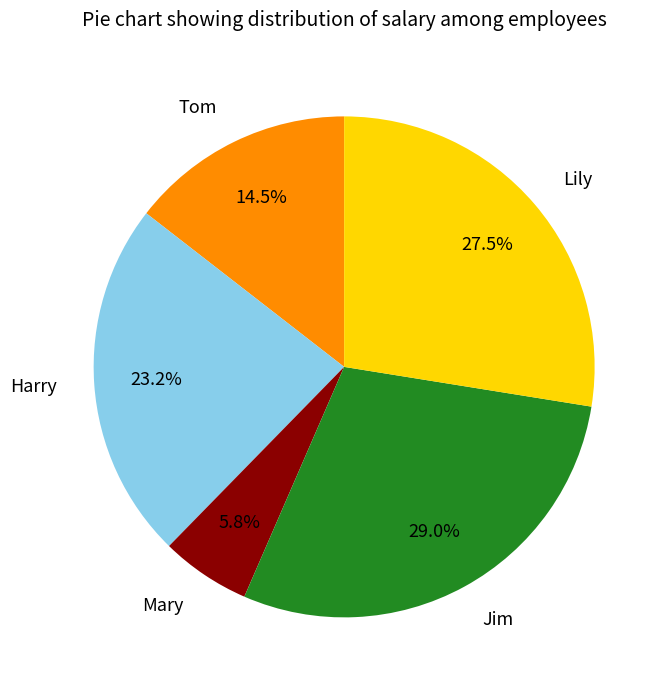

Does any single category account for the majority?

No